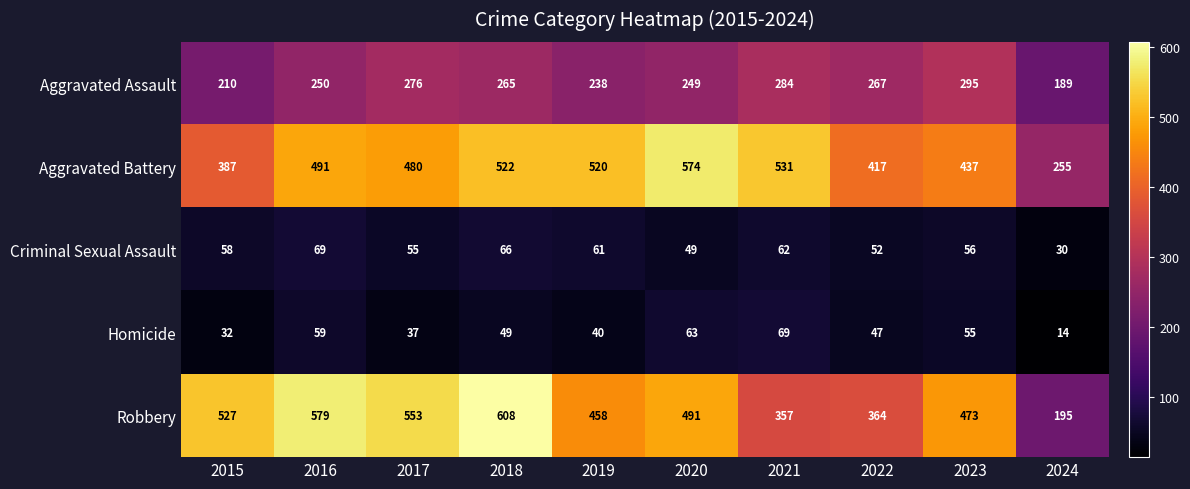

The value of Homicide at 2020 is 25. True or false?

False